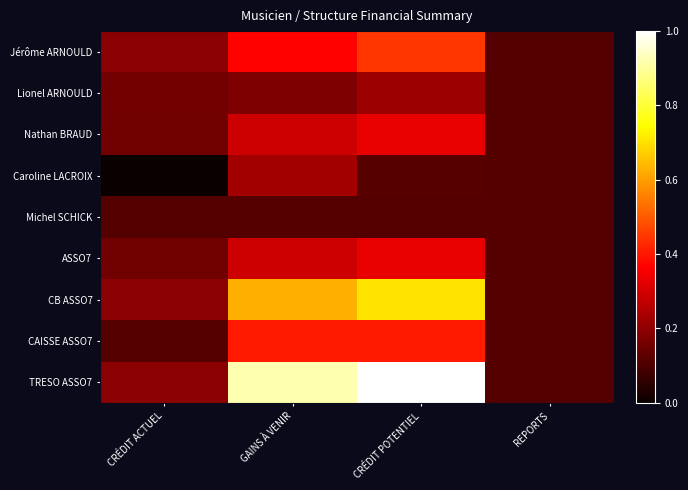

Which series changed the most between CRÉDIT ACTUEL and CRÉDIT POTENTIEL?

TRESO ASSO7